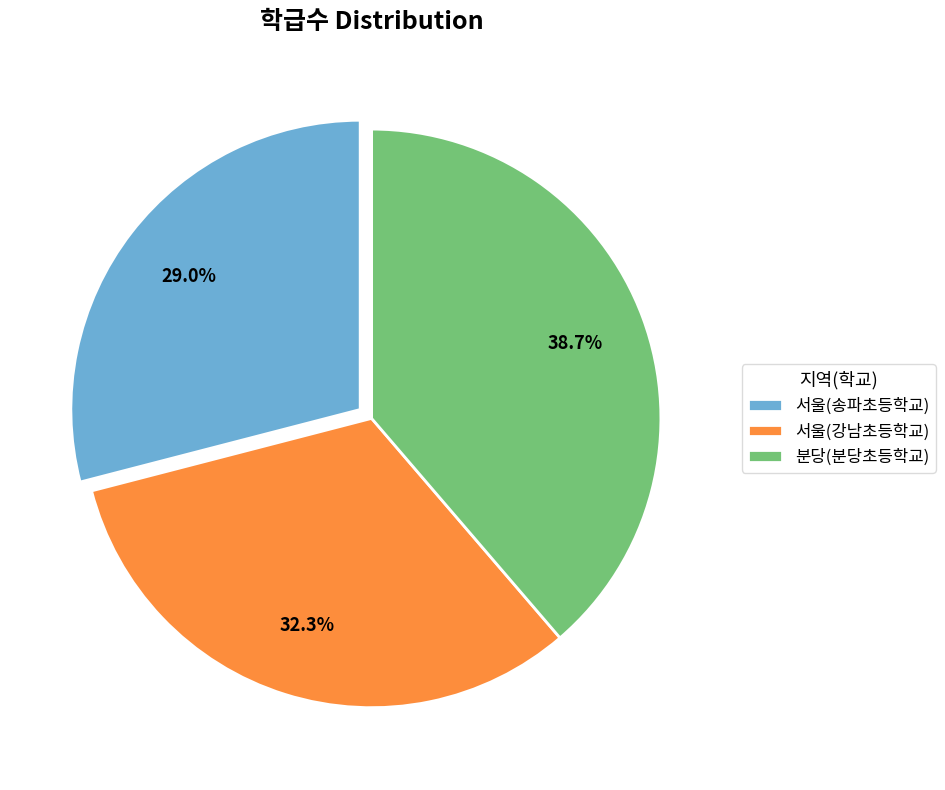

Approximately how many times larger is the value at 분당(분당초등학교) compared to 서울(강남초등학교)?

1.2